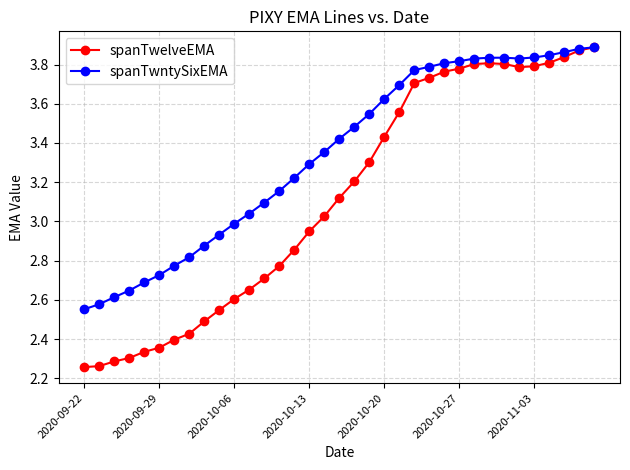

Which series has the largest total across all categories?

spanTwntySixEMA